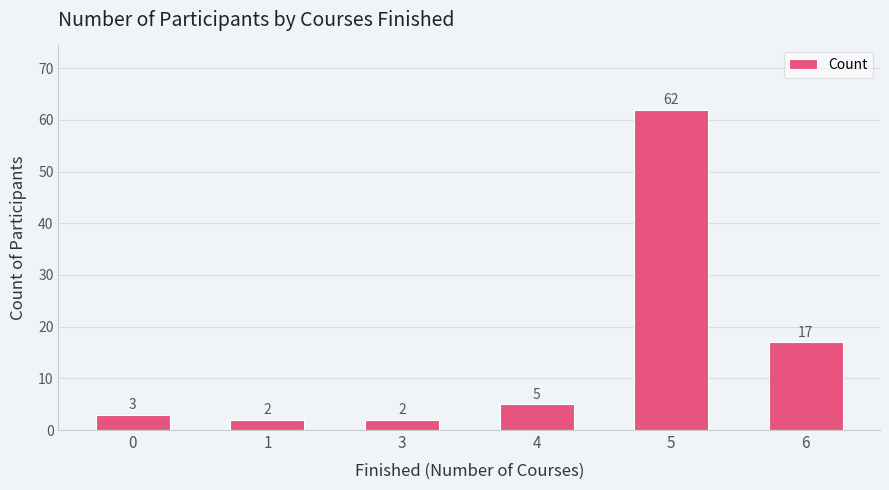

What is the difference between the values at 4 and 1?

3